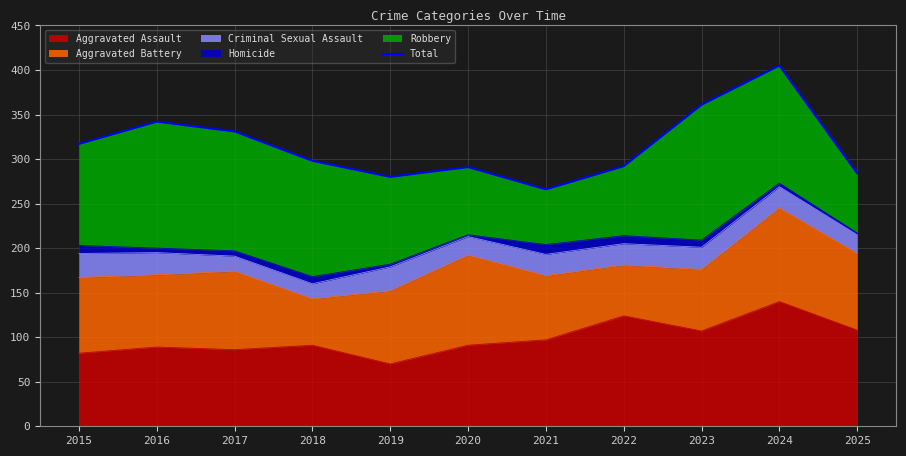

At which label is the value closest to 335?

2017